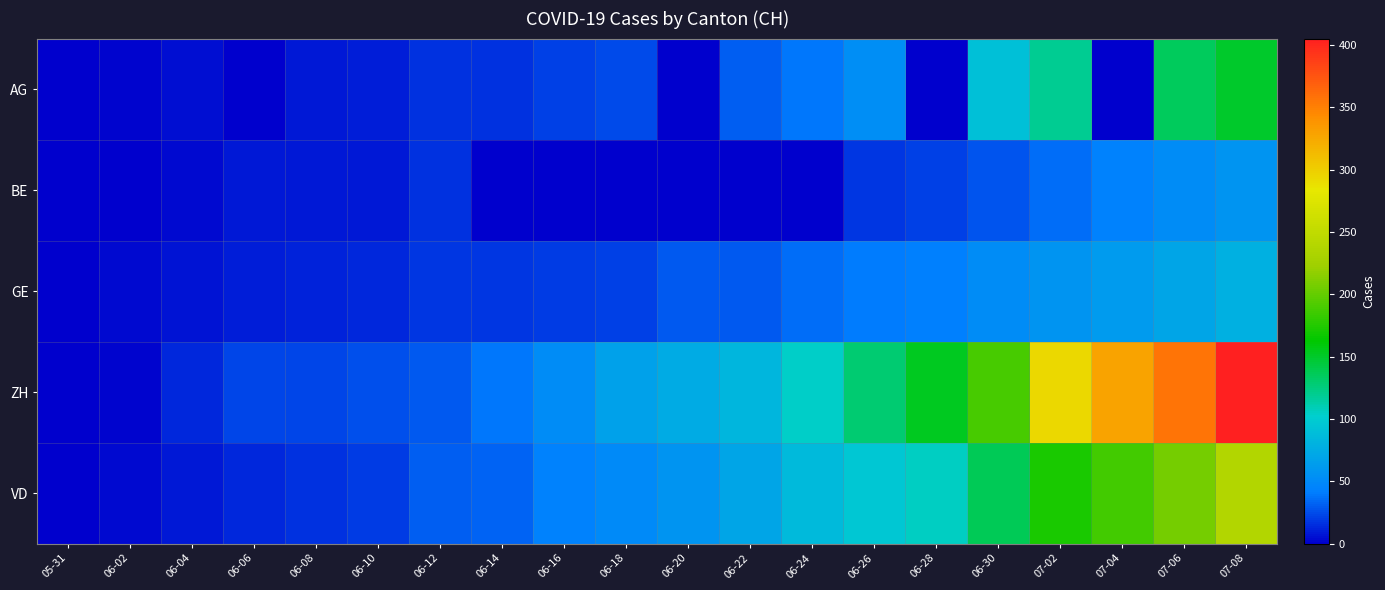

Count the number of categories in the chart.

20